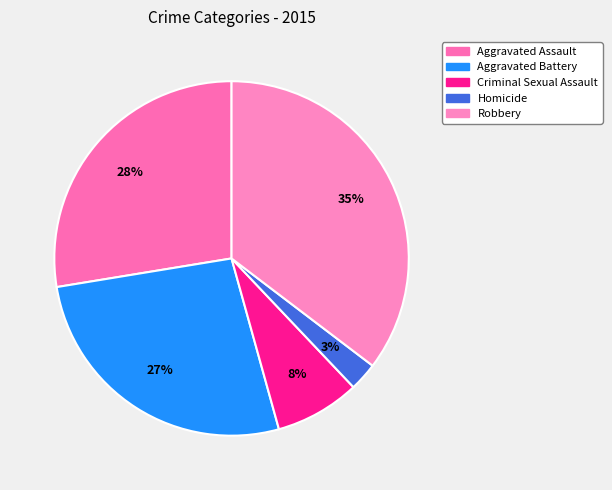

Which slice is the largest?

Robbery